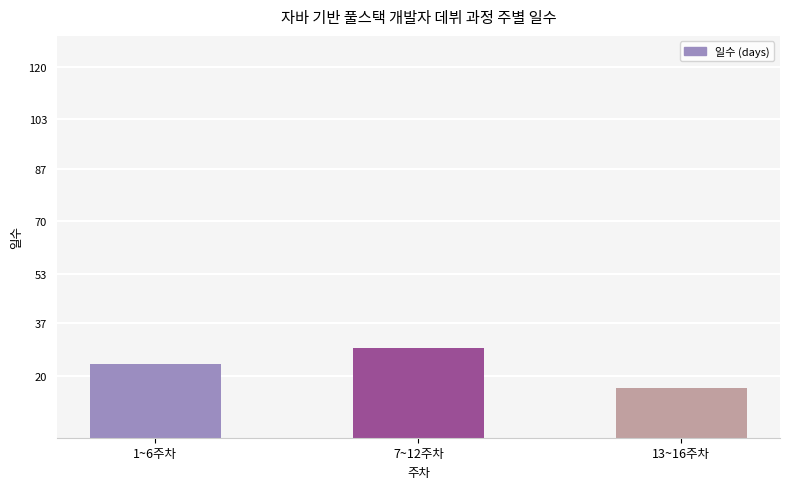

Are the bars grouped side by side (vs. stacked)?

No